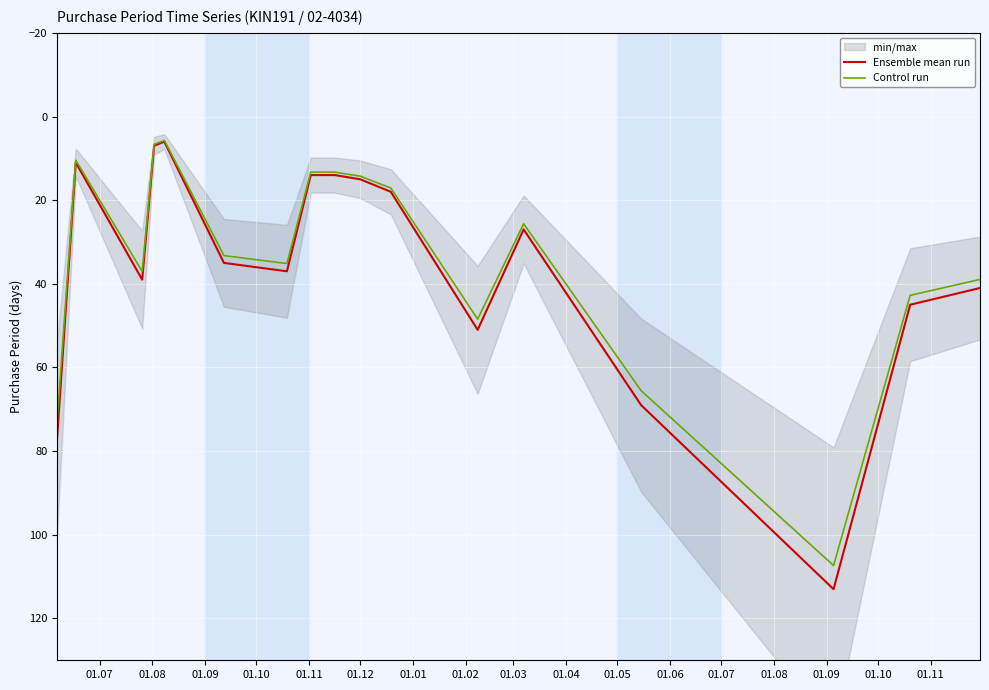

Where does the Ensemble mean run series first go above 35?

01.07